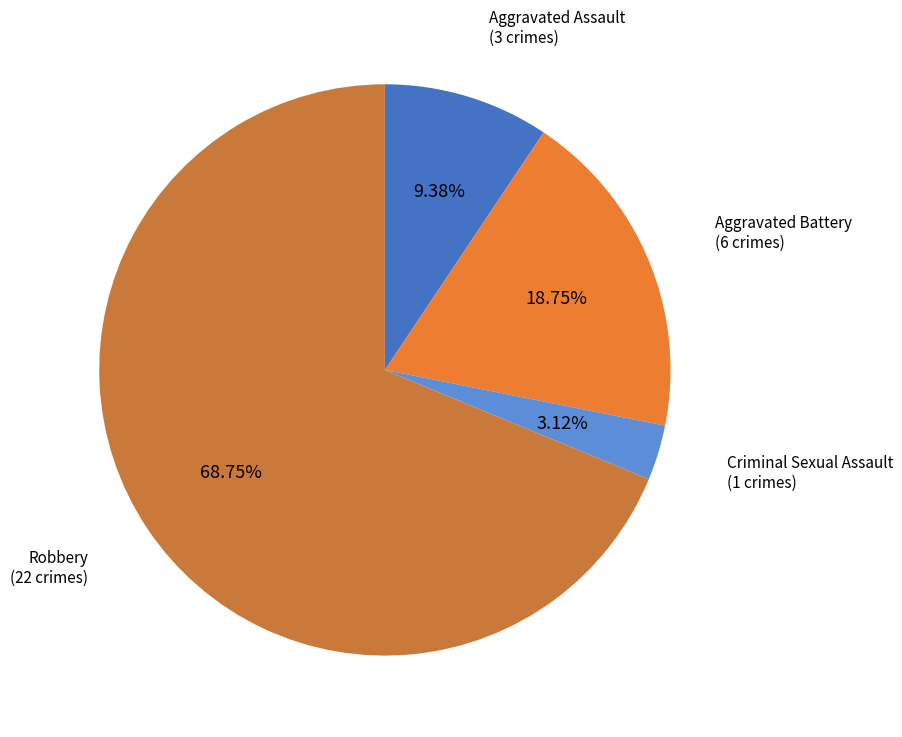

How many segments does this pie chart have?

4